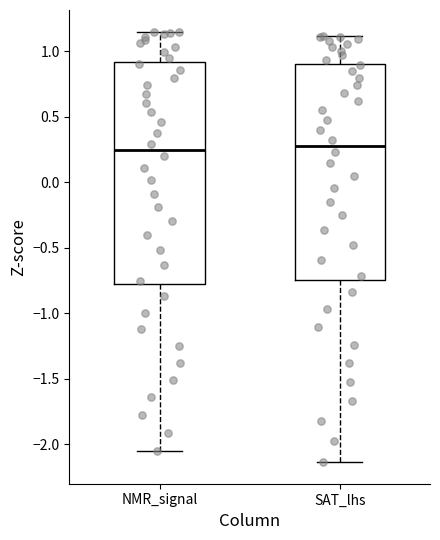

Where is the lower edge of the box for NMR_signal on the y-axis? The values are not printed on the chart, so give them approximately, as read against the axis.

-0.80